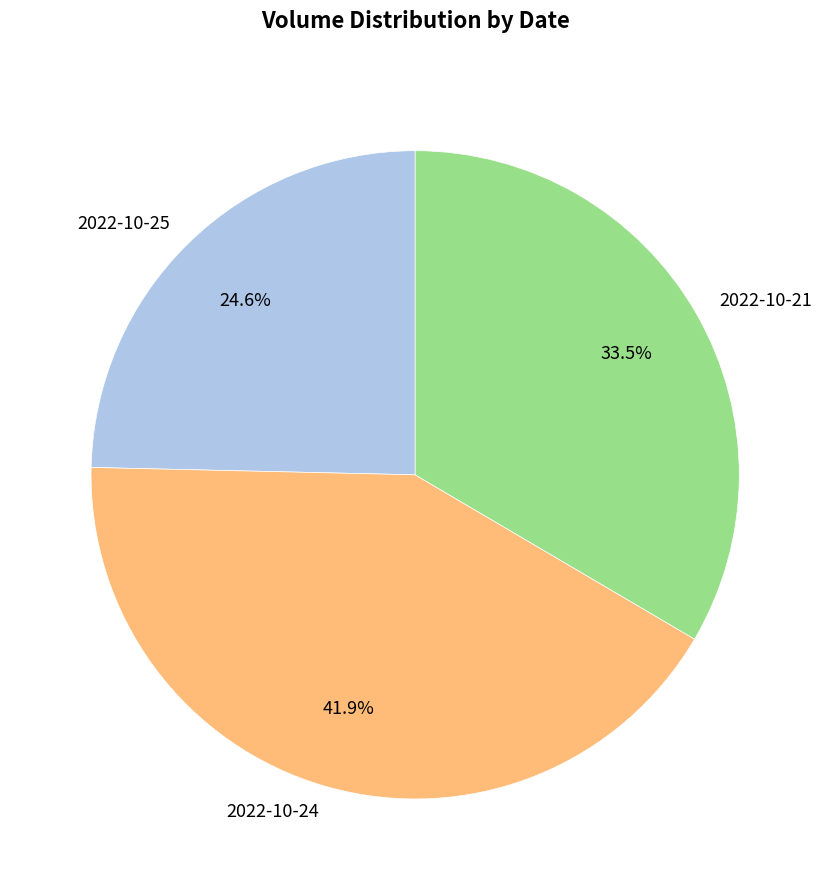

Which has a higher value, 2022-10-24 or 2022-10-21?

2022-10-24